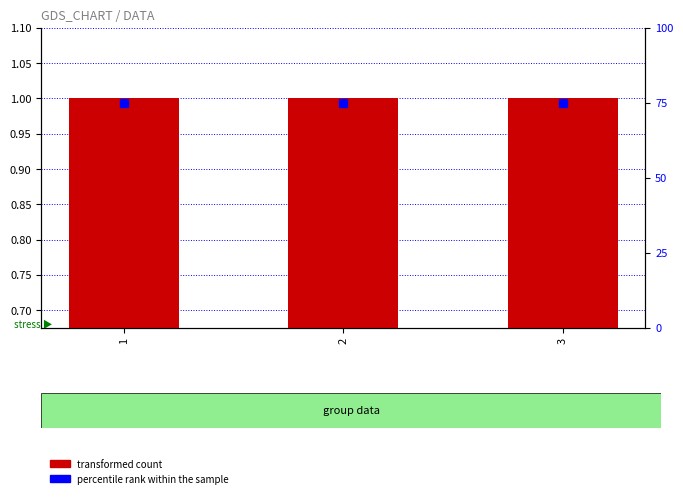

Reading left to right, extract all data points from this chart.

transformed count: 1	1	1
percentile rank within the sample: 75	75	75